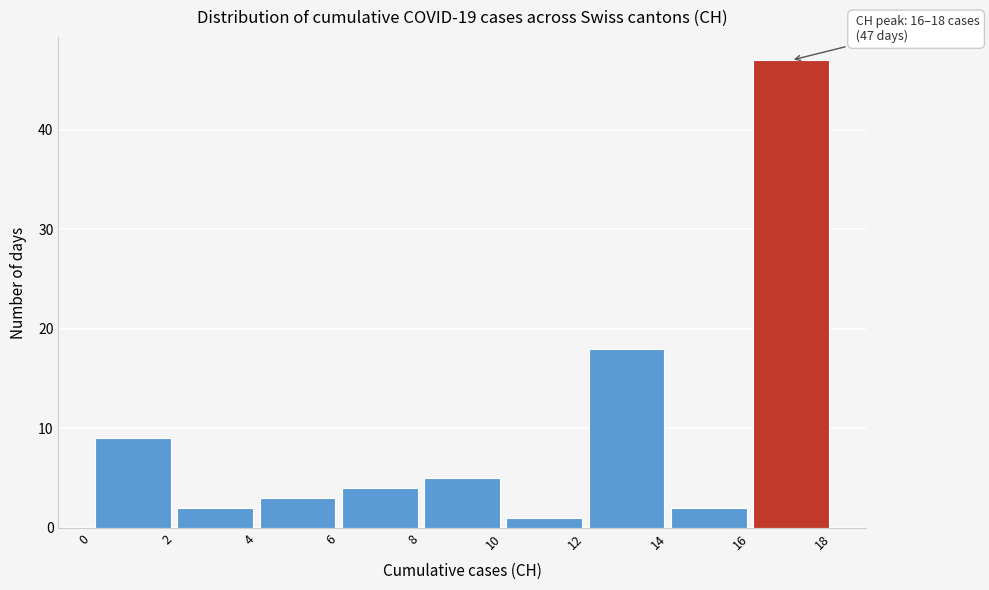

Over which range of the x-axis is the bar tallest?

16 to 18